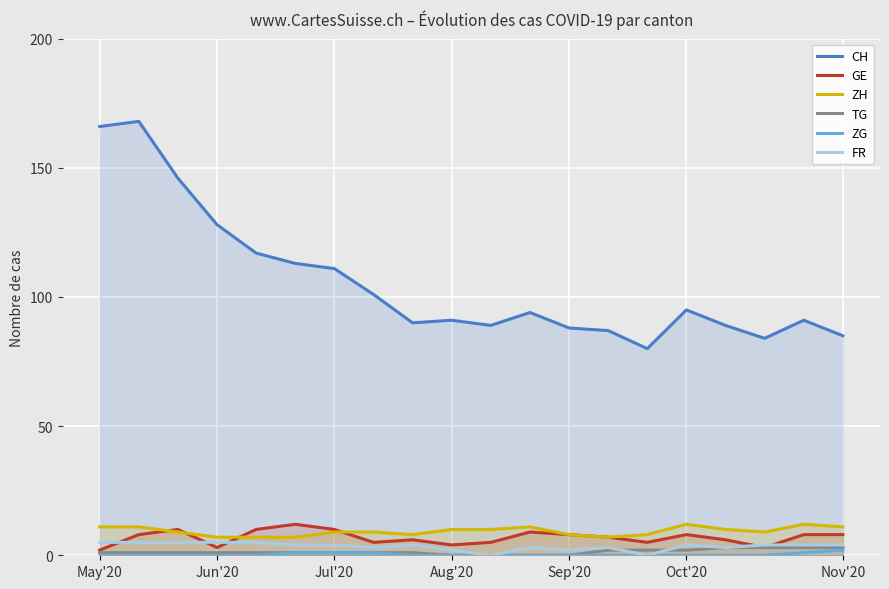

How many lines are shown in the chart?

6